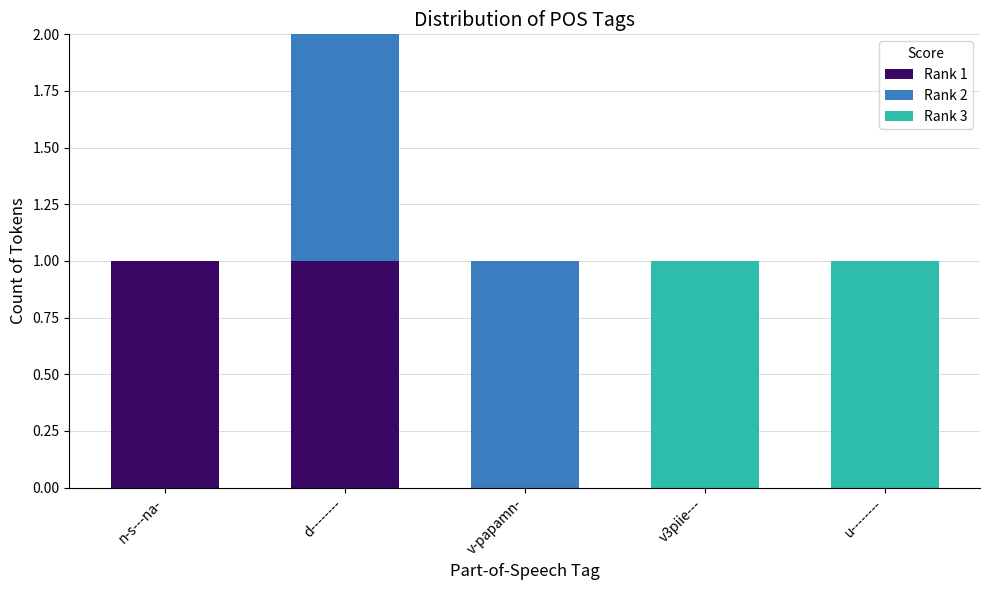

At which category is the sum across all series the highest?

d--------